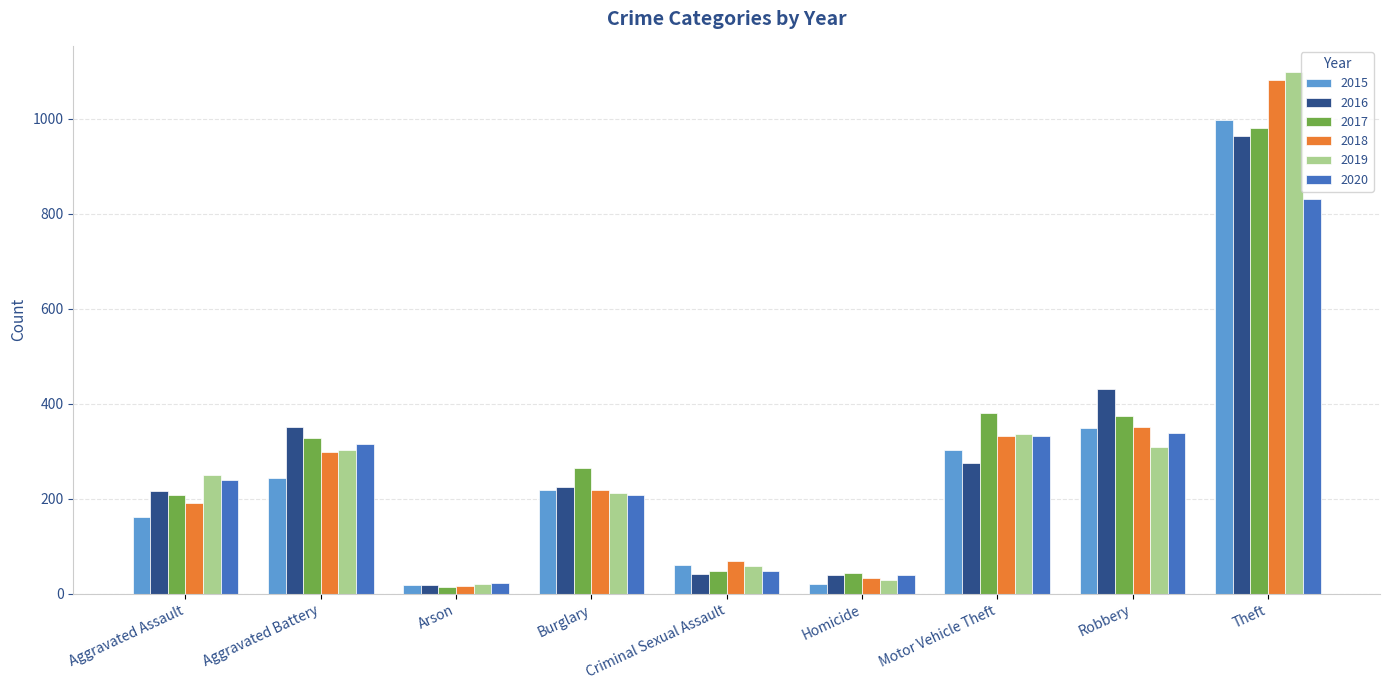

Which series has the largest range (max minus min)?

2019